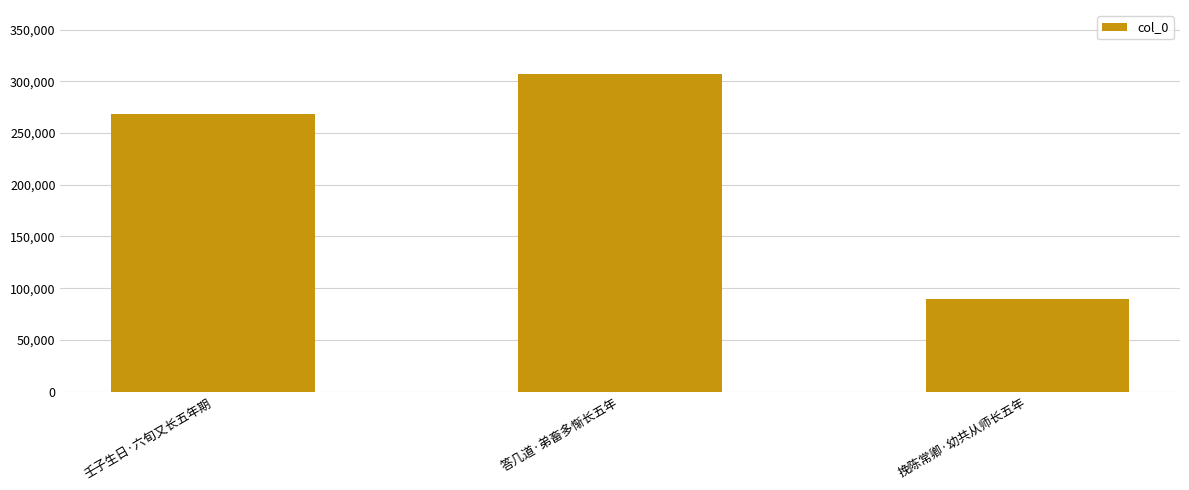

What is the greatest value displayed?

307430